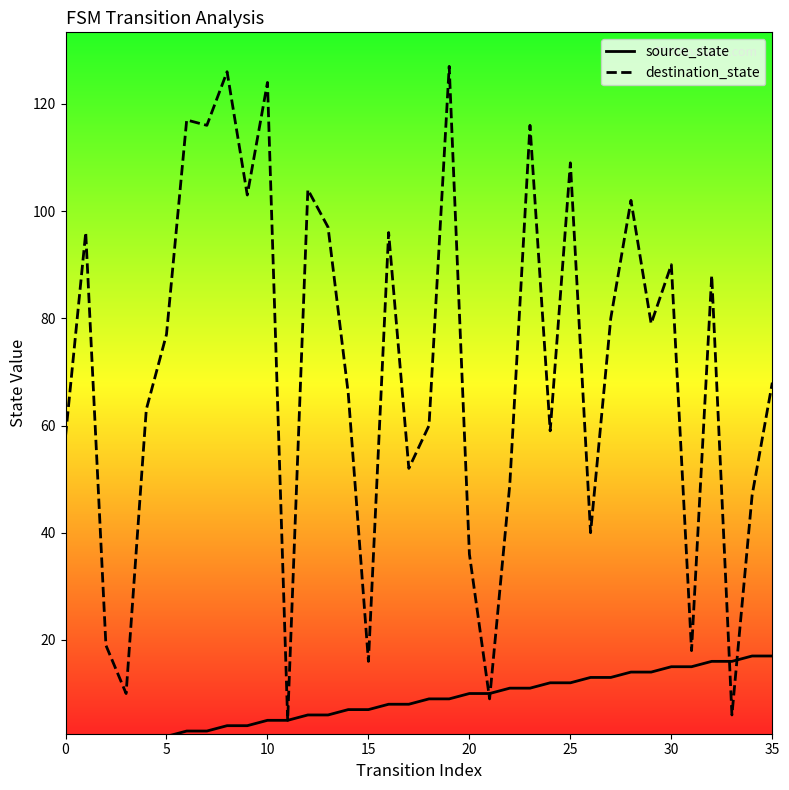

True or false: destination_state has a value of 36 at 20.

True